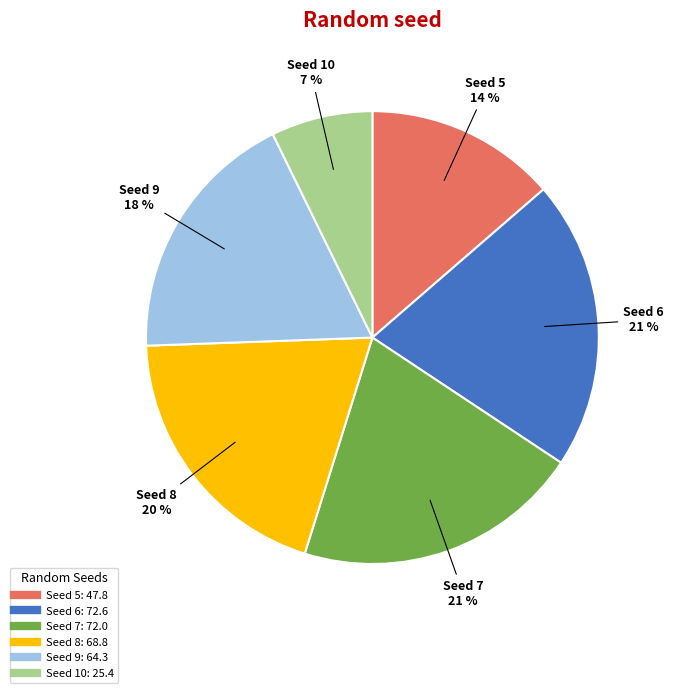

Is there a majority slice in this chart?

No